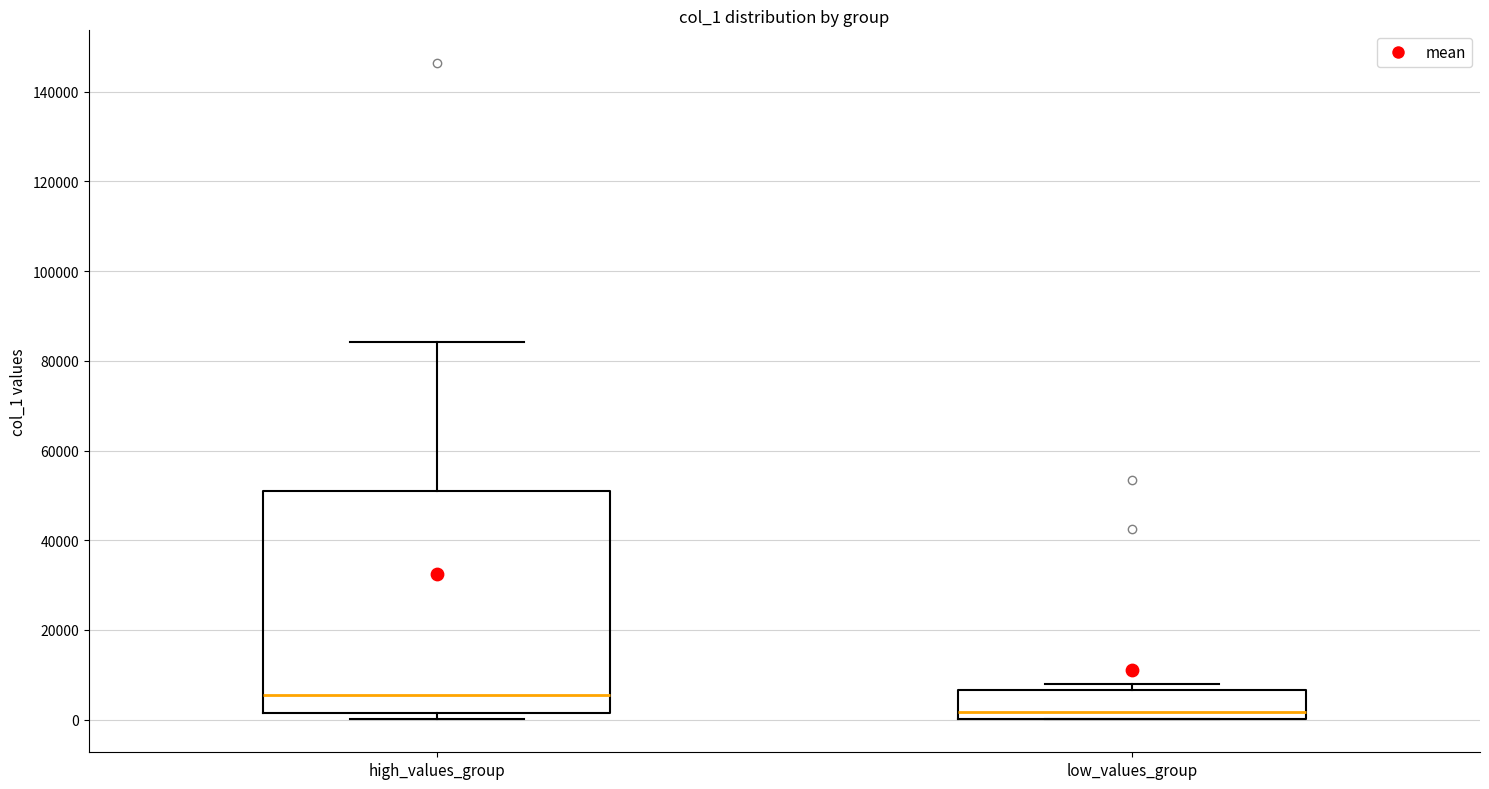

Comparing the boxes themselves (not the whiskers), which one is the tallest?

high_values_group